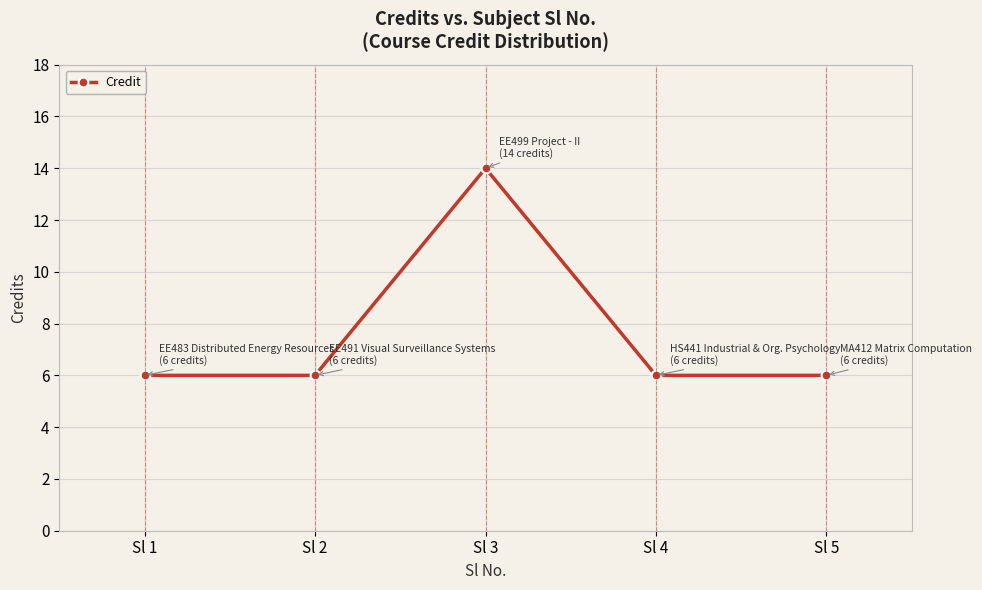

The value at Sl 3 is 20. True or false?

False